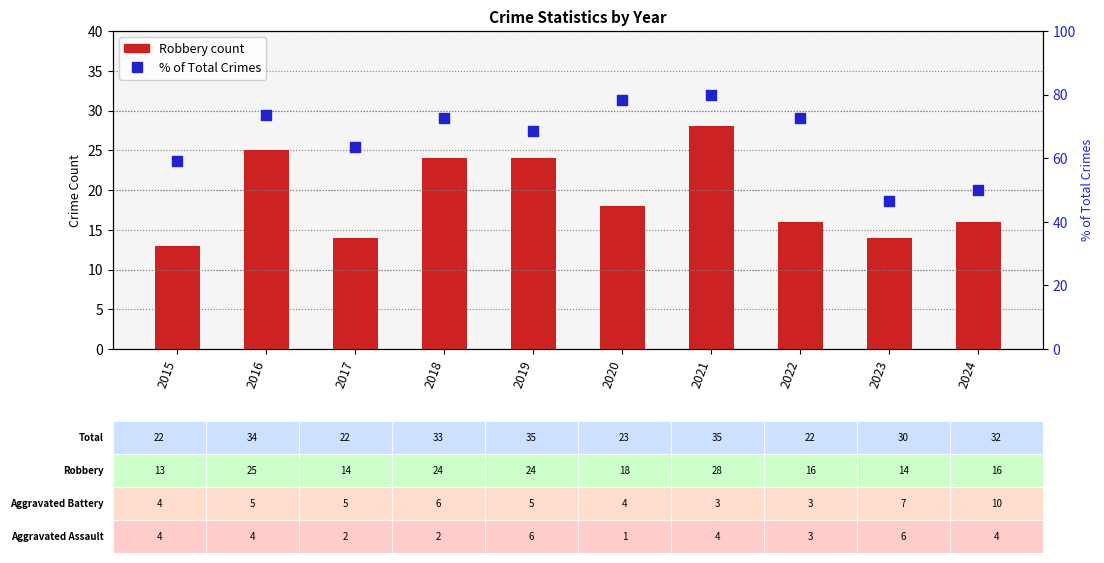

Which series contains the highest Y value?

Robbery % of Total